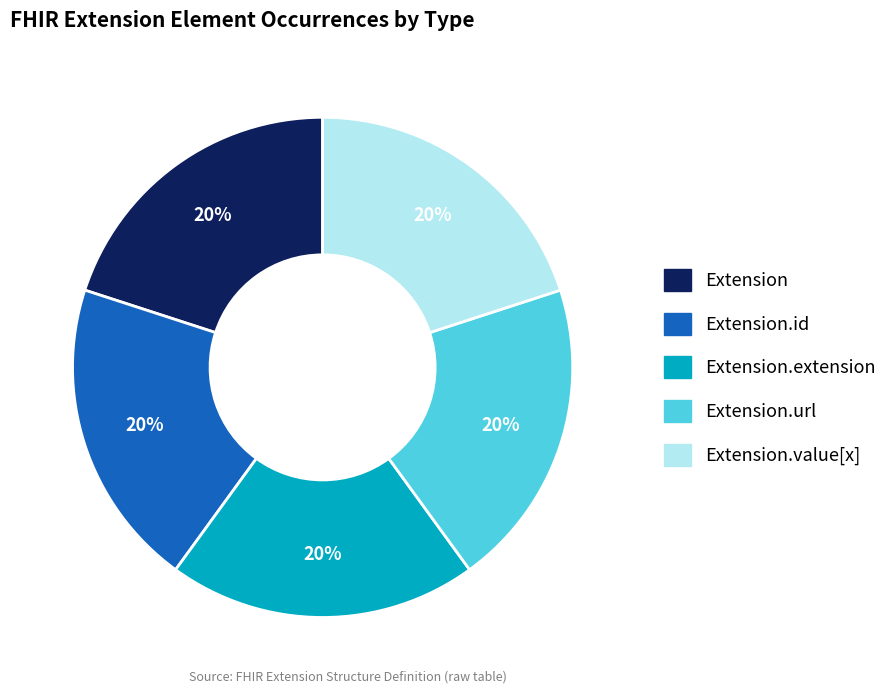

To the nearest percent, what is the average slice percentage?

20%